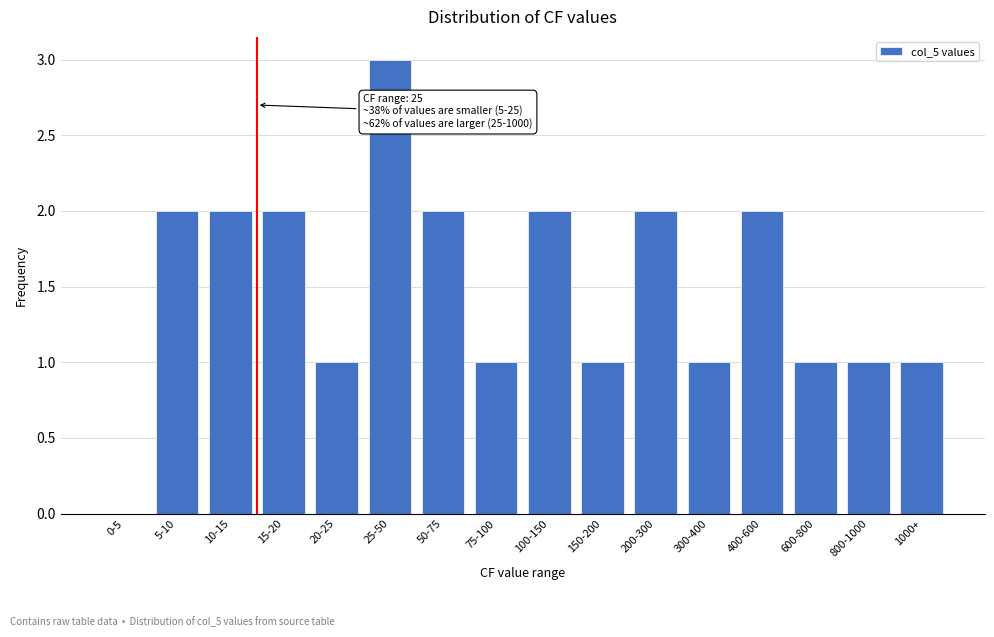

Reading left to right, what are all the values shown in this chart?

0-5=0	5-10=2	10-15=2	15-20=2	20-25=1	25-50=3	50-75=2	75-100=1	100-150=2	150-200=1	200-300=2	300-400=1	400-600=2	600-800=1	800-1000=1	1000+=1